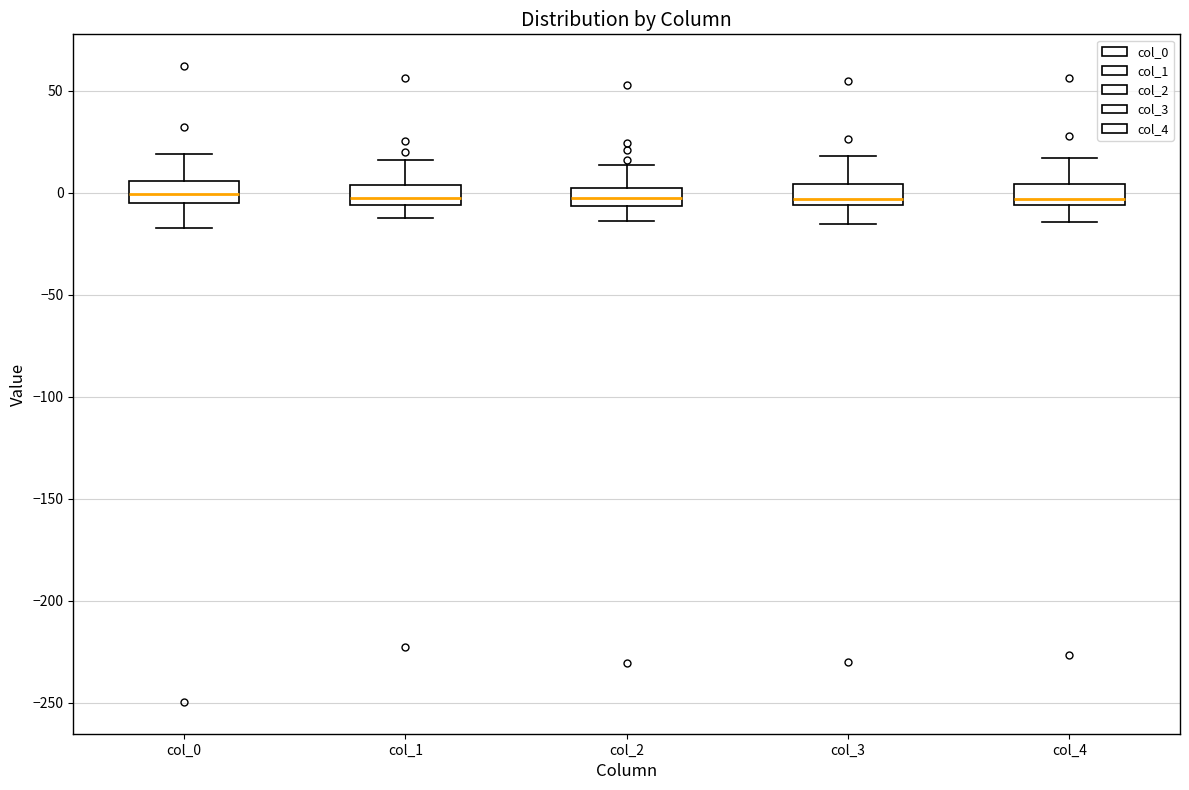

Where does the upper whisker of the box for col_1 end on the y-axis? The values are not printed on the chart, so give them approximately, as read against the axis.

15